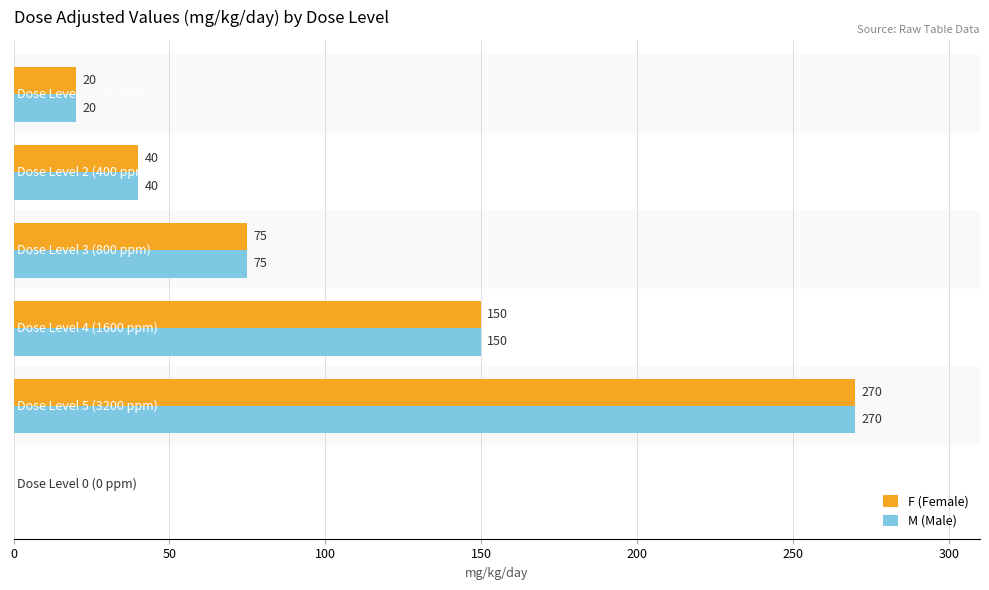

What is the greatest value displayed?

270